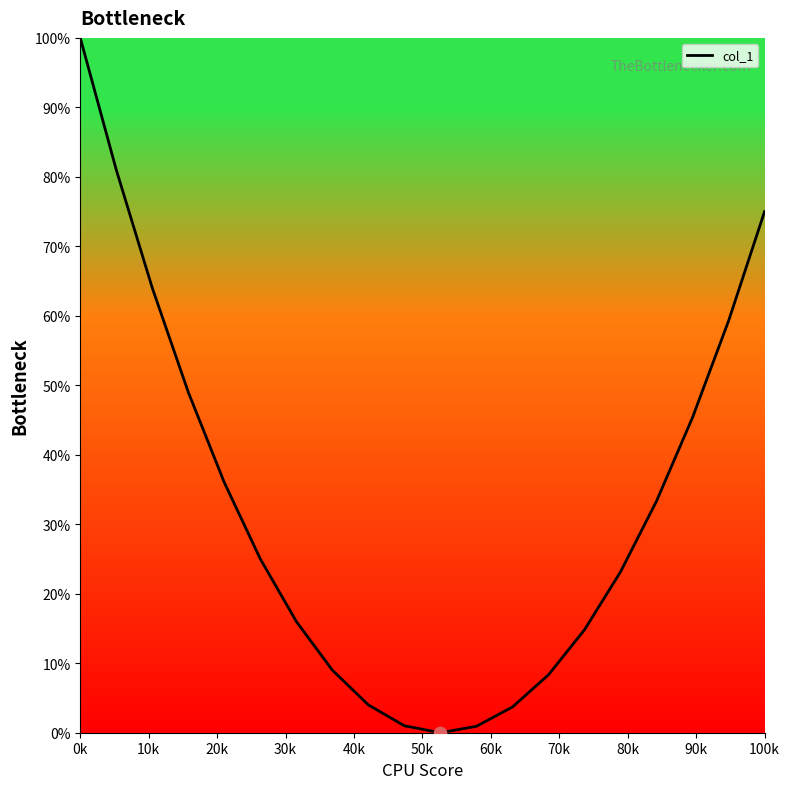

What is the difference between the maximum and minimum values?

100.0